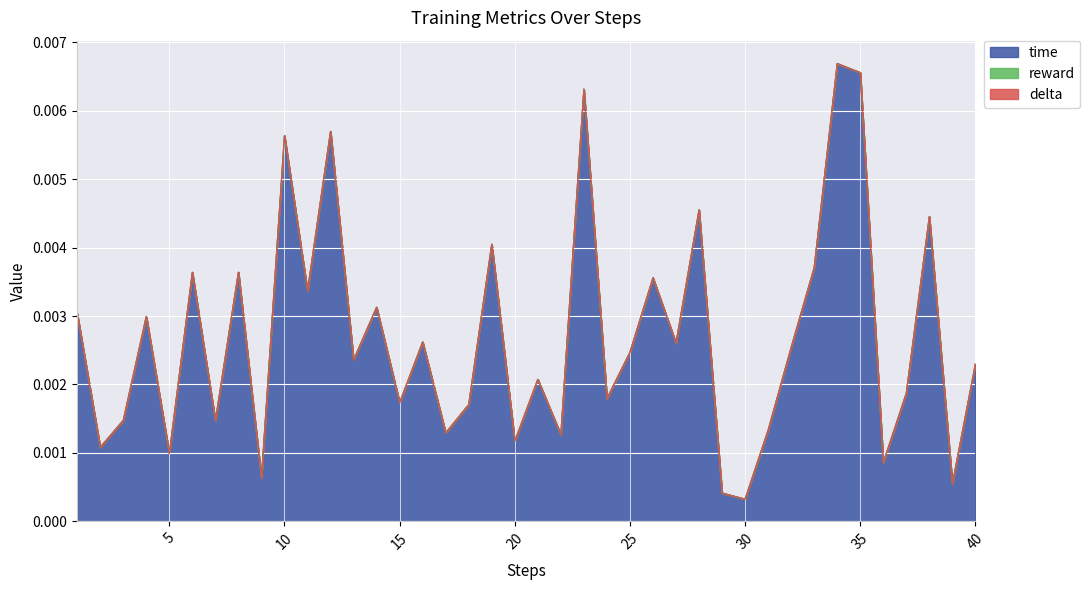

True or false: time has more than 1 points higher than both neighbors.

True